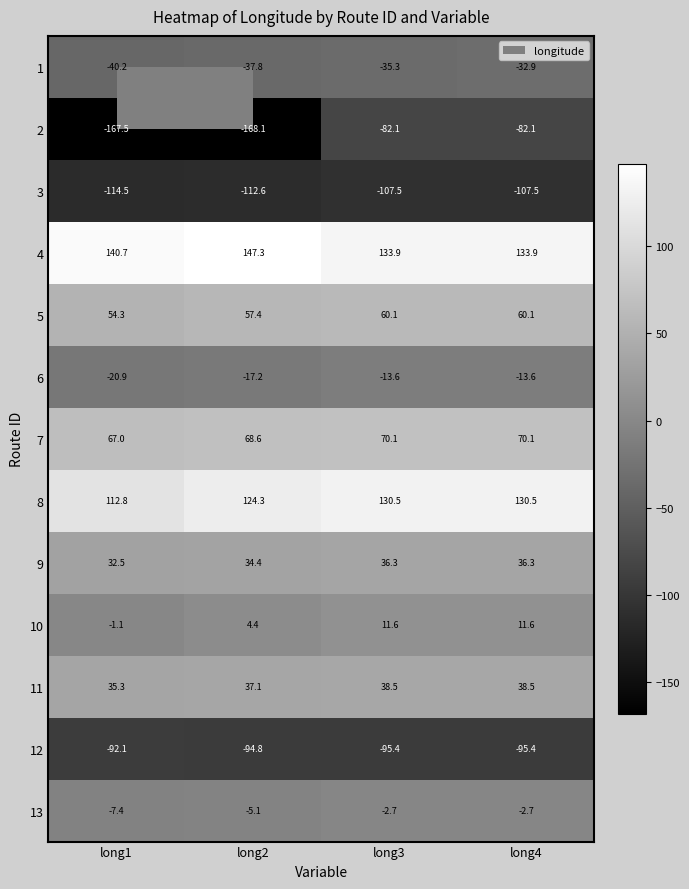

List the series in order of their peak value, lowest first.

3, 12, 2, 1, 6, 13, 10, 9, 11, 5, 7, 8, 4